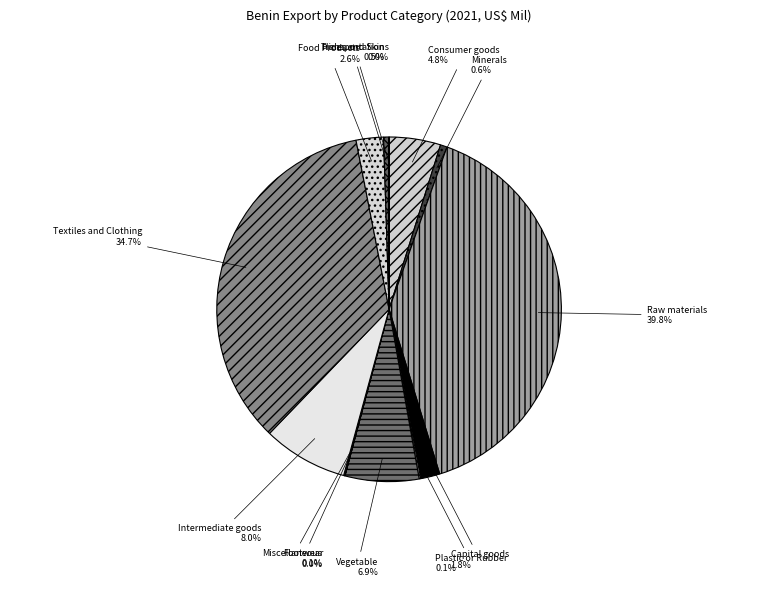

How many slices are in this pie chart?

13